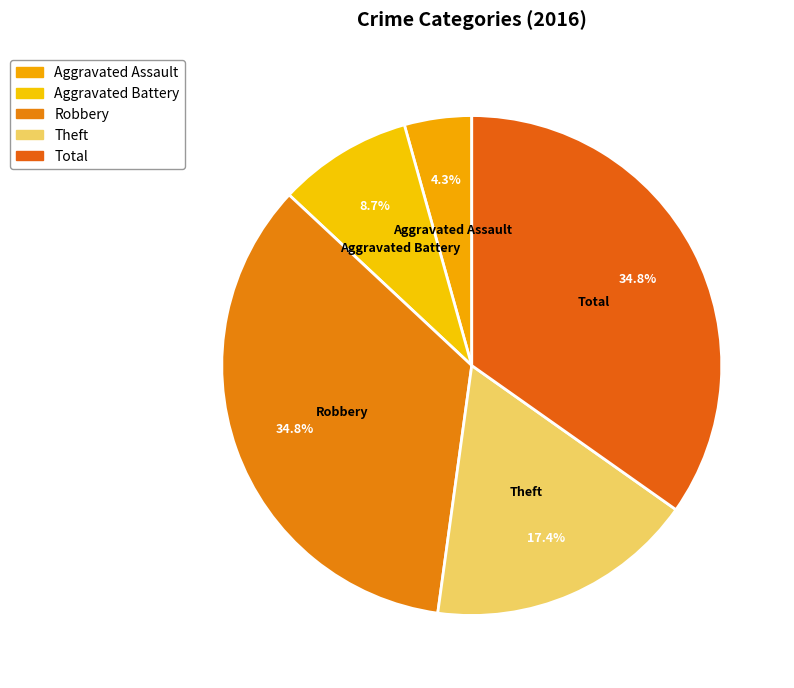

What is the ratio of the value at Theft to the value at Total?

0.5